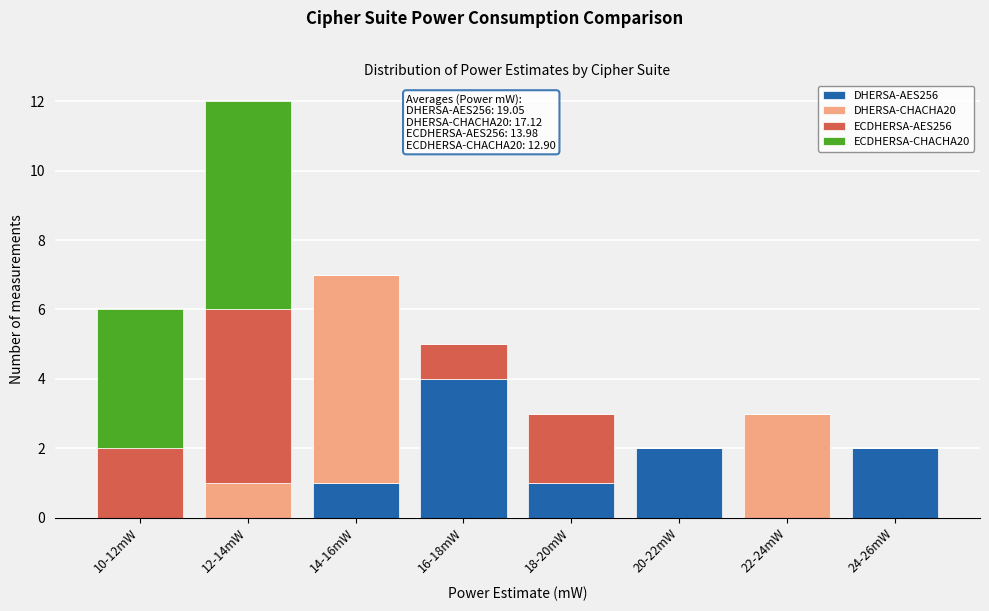

What is the sum of the DHERSA-AES256 values at 20-22mW and 18-20mW?

3